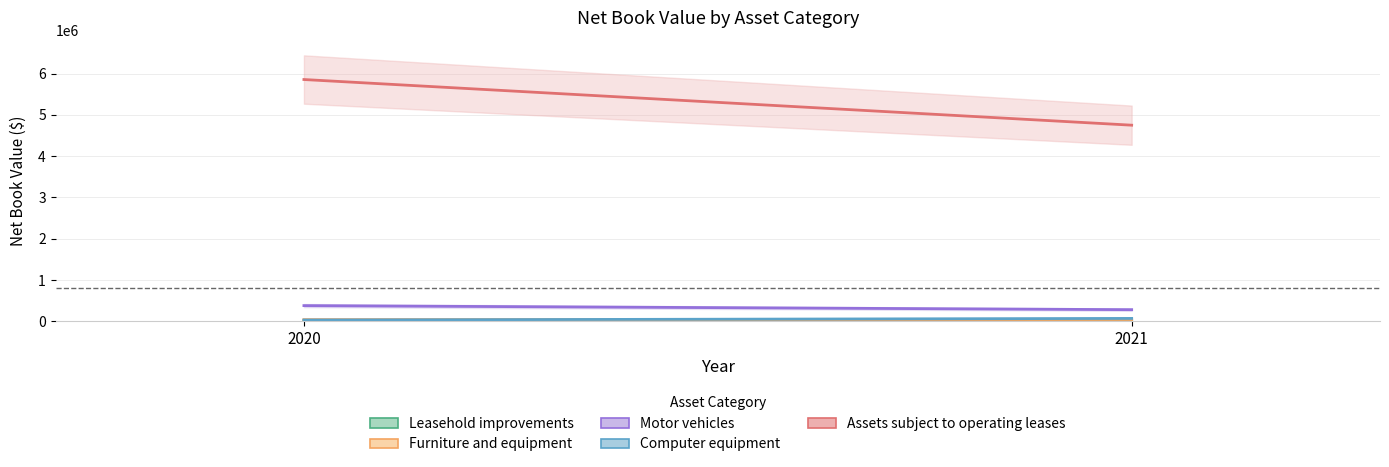

Reading left to right, extract all data points from this chart.

Leasehold improvements: 20127	15478
Furniture and equipment: 40770	42863
Motor vehicles: 380126	281774
Computer equipment: 31128	70140
Assets subject to operating leases: 5857337	4751287